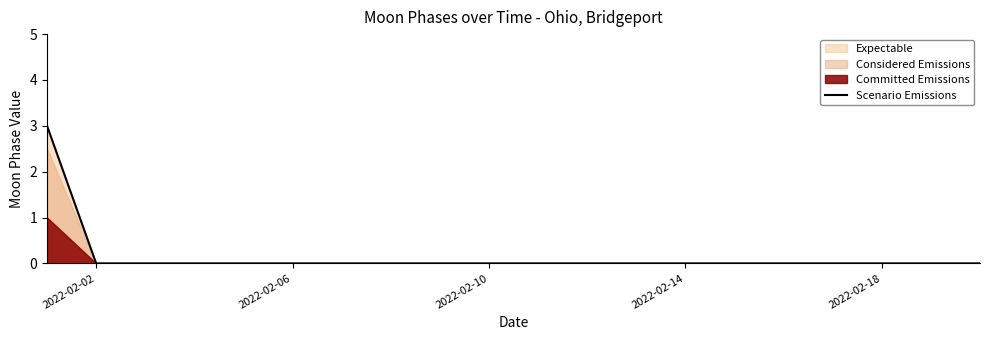

Is it true that Scenario Emissions equals 0 at 2022-02-14?

True